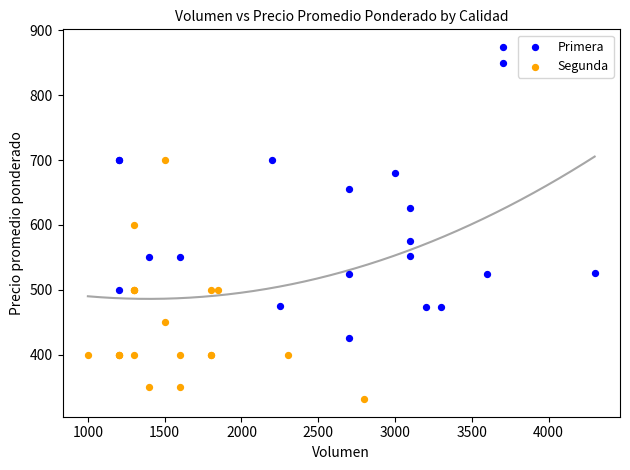

Which series contains the highest Y value?

Primera